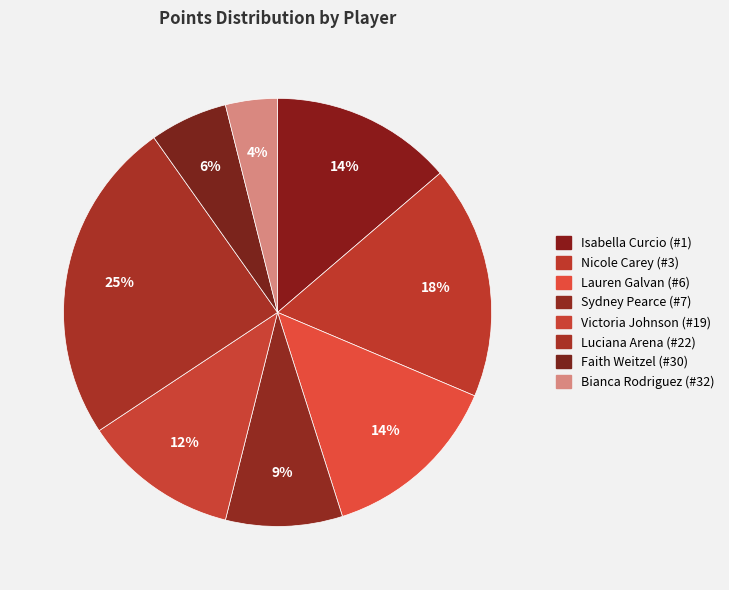

How many segments does this pie chart have?

8